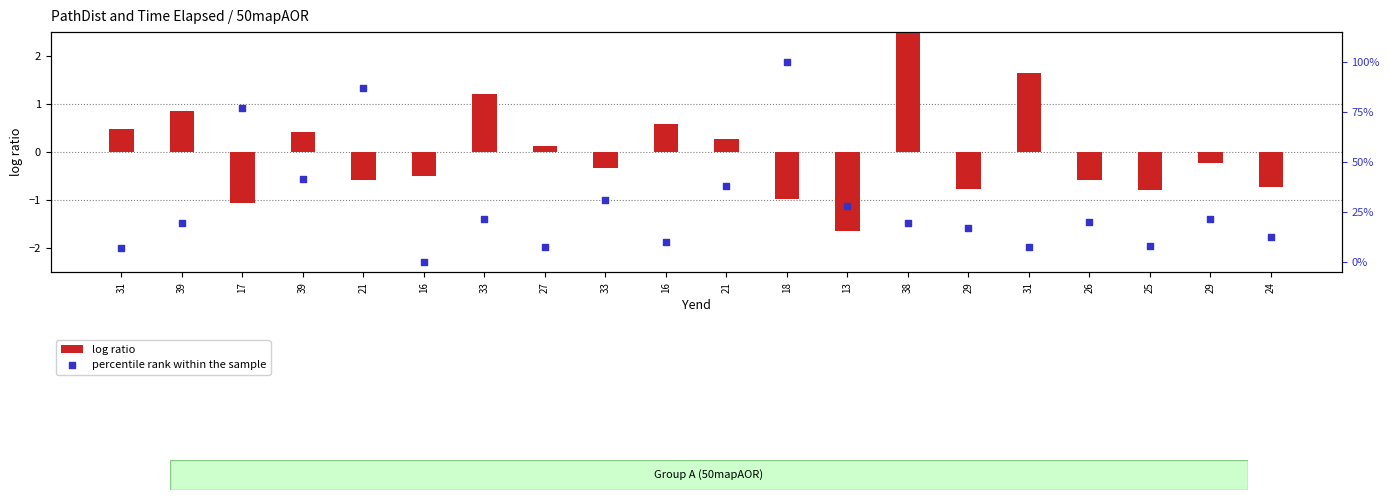

Is the value of log ratio at 16 greater than the value of percentile rank within the sample at 18?

No